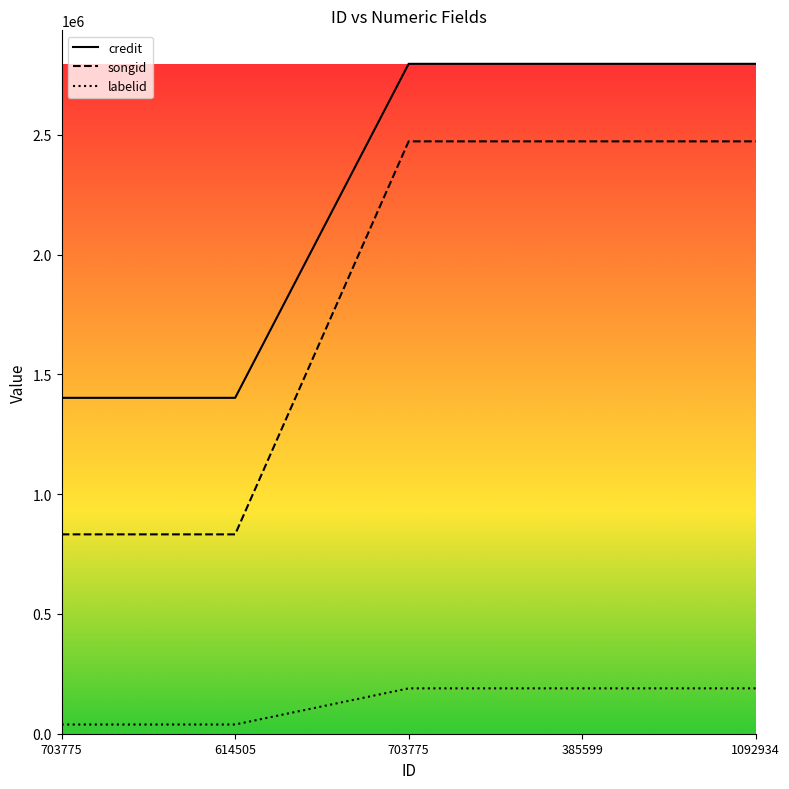

Which category has the lowest value across all series?

703775